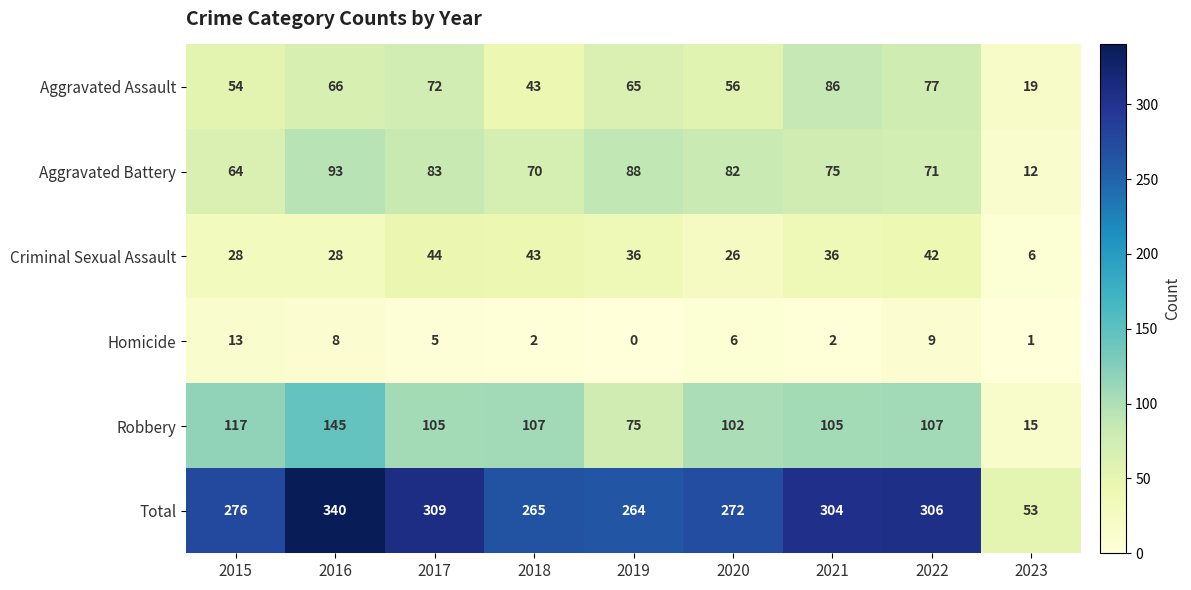

List the labels in order of Aggravated Assault value, largest first.

2021, 2022, 2017, 2016, 2019, 2020, 2015, 2018, 2023